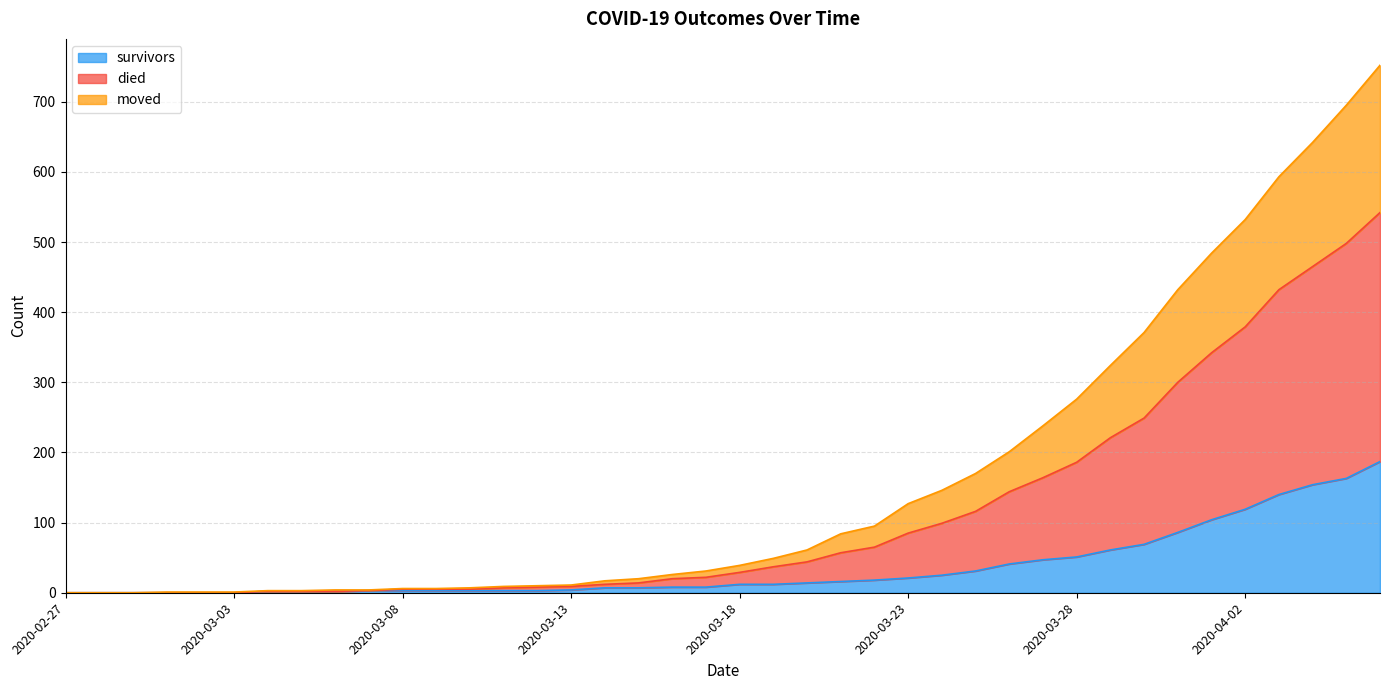

Is it true that moved equals 53 at 2020-03-26?

False